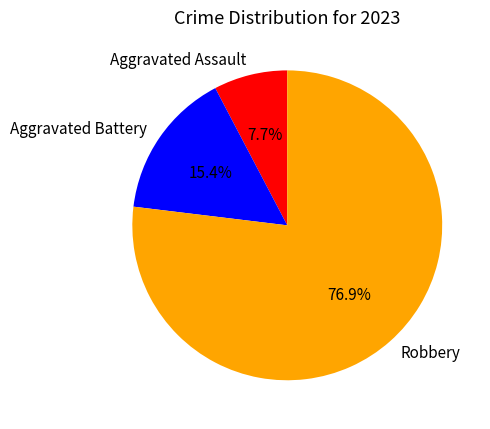

Count the number of slices in the pie.

3